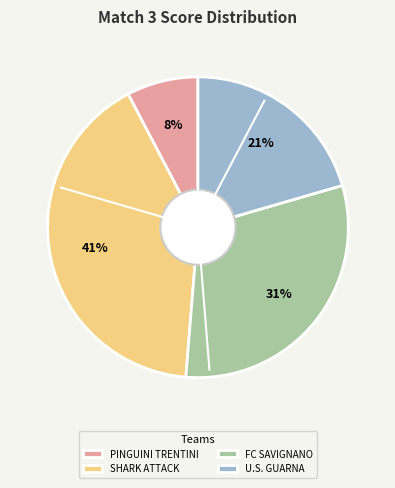

Does U.S. GUARNA represent more than half of the total?

No